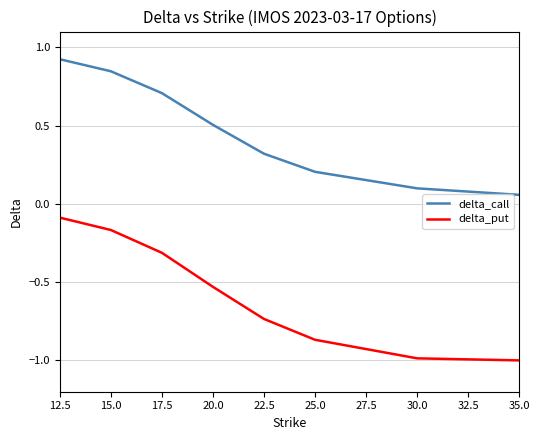

Rank the series by their maximum value, from highest to lowest.

delta_call, delta_put